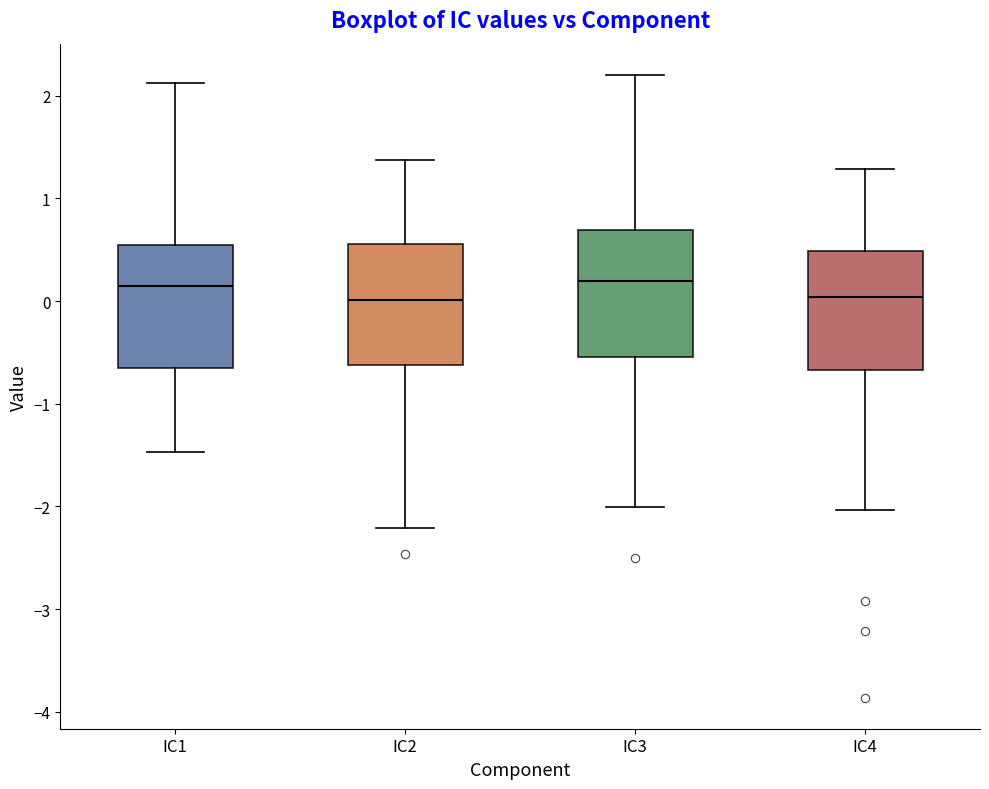

Where is the lower edge of the box for IC3 on the y-axis? The values are not printed on the chart, so give them approximately, as read against the axis.

-0.5